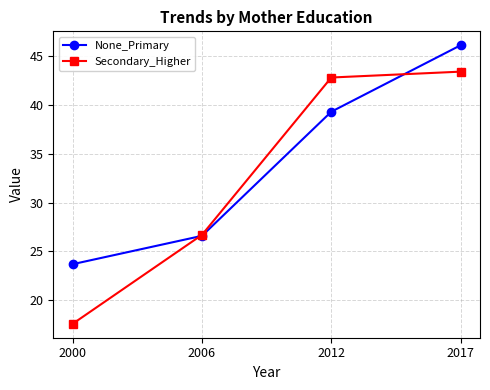

Is the value of Secondary_Higher at 2017 greater than the value of None_Primary at 2017?

No